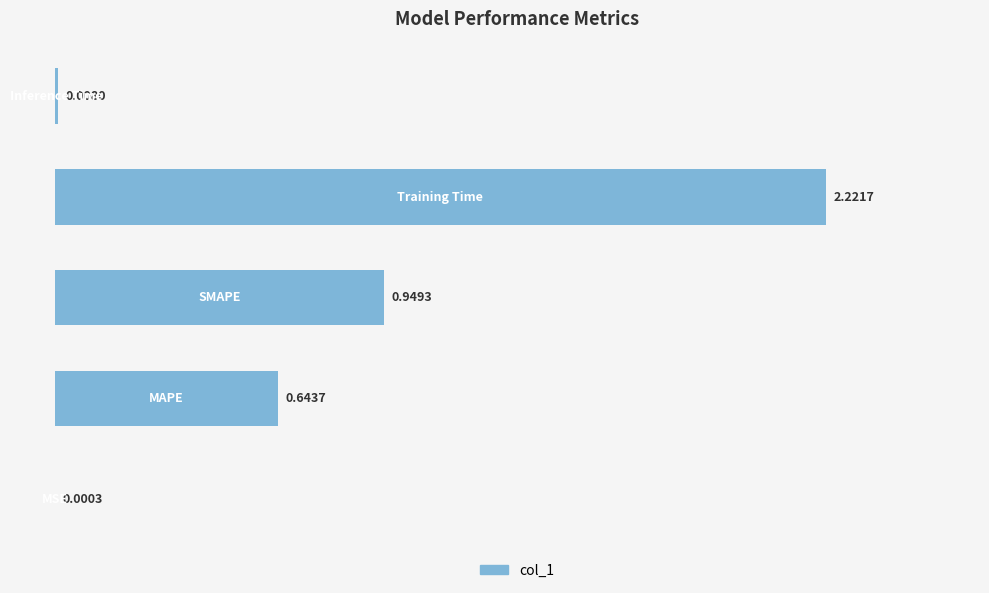

What is the sum of all values?

3.8